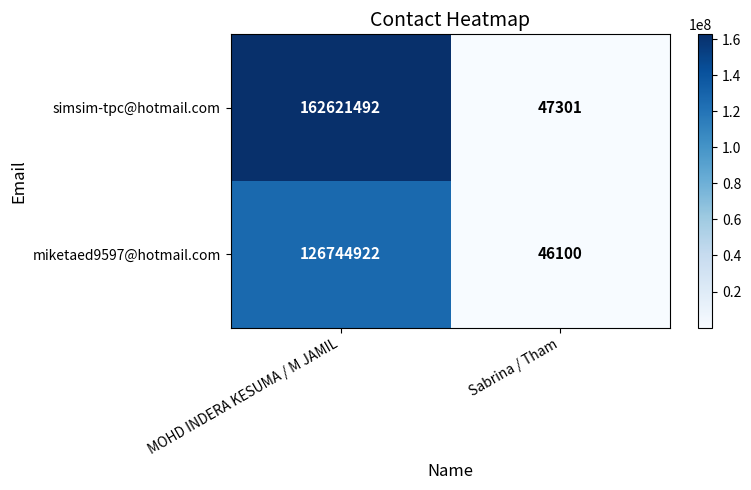

Which category has the highest value in the miketaed9597@hotmail.com series?

MOHD INDERA KESUMA / M JAMIL